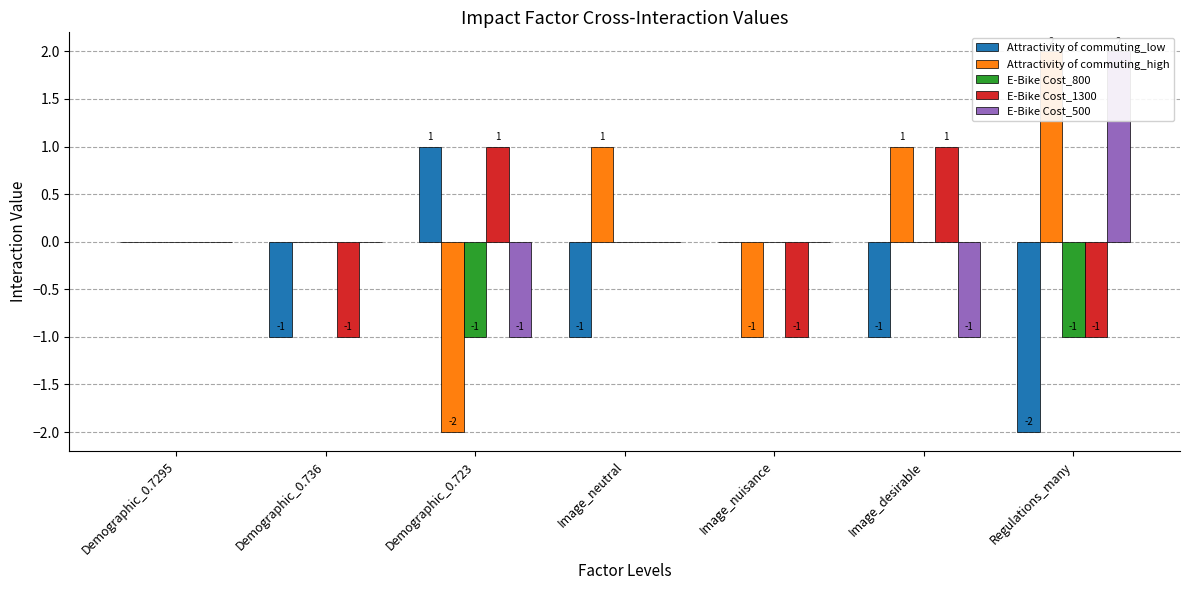

At which label does Attractivity of commuting_low reach its minimum?

Regulations_many